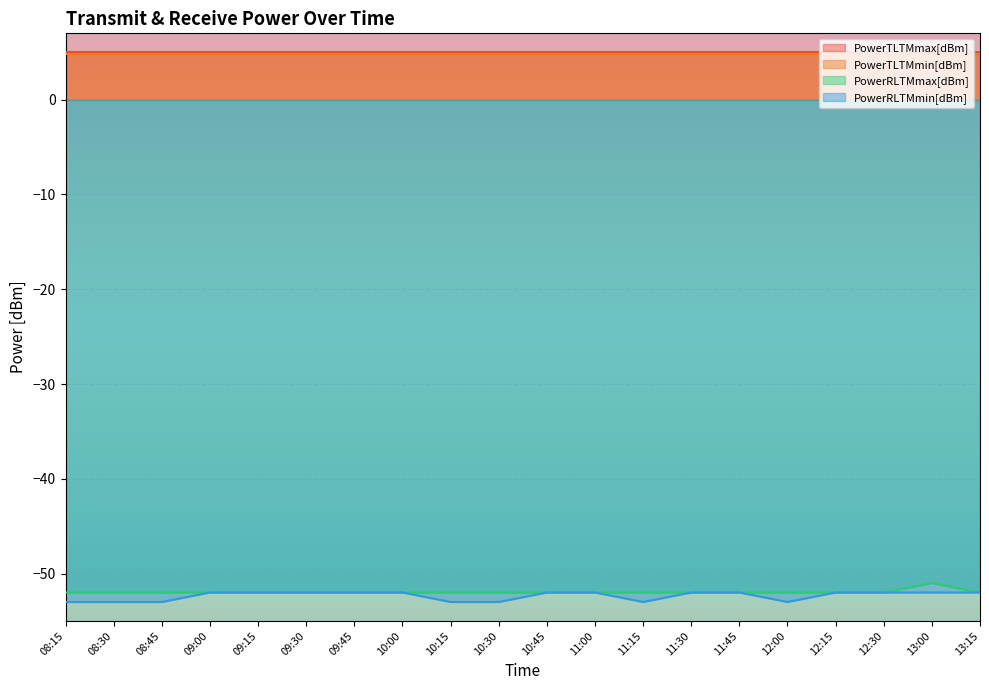

True or false: PowerRLTMmin[dBm] and PowerRLTMmax[dBm] intersect in this chart.

False